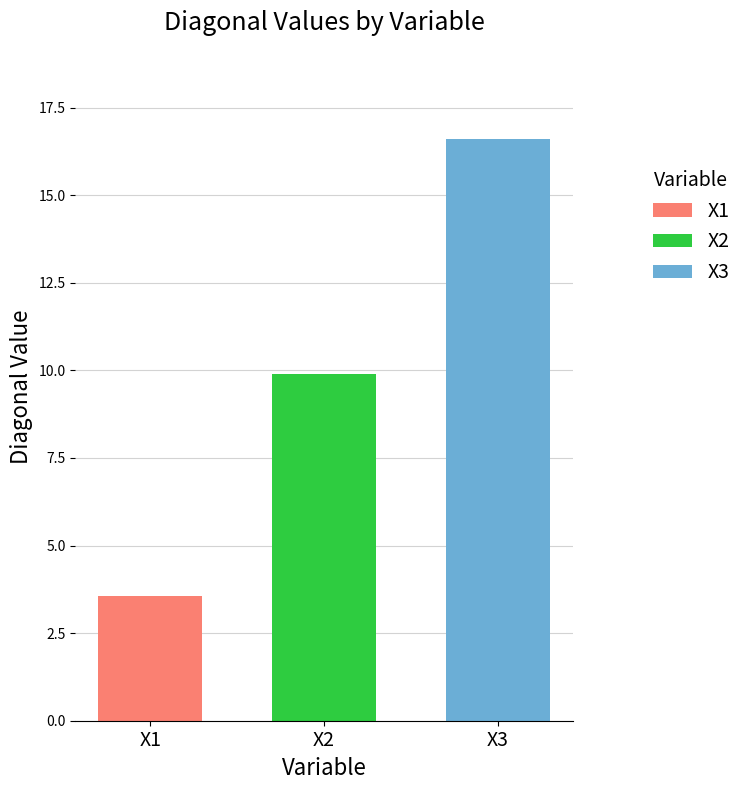

What is the greatest value displayed?

16.6